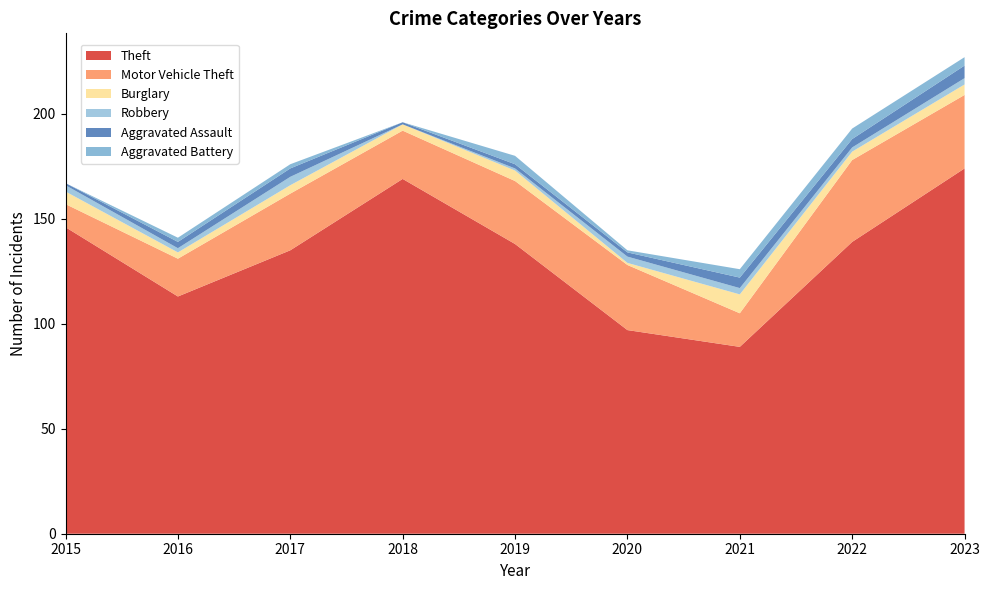

Reading right to left, transcribe all the data shown in this chart.

Theft: 174	139	89	97	138	169	135	113	146
Motor Vehicle Theft: 35	39	16	31	30	23	27	18	11
Burglary: 5	4	9	1	5	3	4	3	6
Robbery: 3	2	3	3	1	0	4	2	3
Aggravated Assault: 6	4	5	2	2	1	4	3	1
Aggravated Battery: 4	5	4	1	4	0	2	2	0